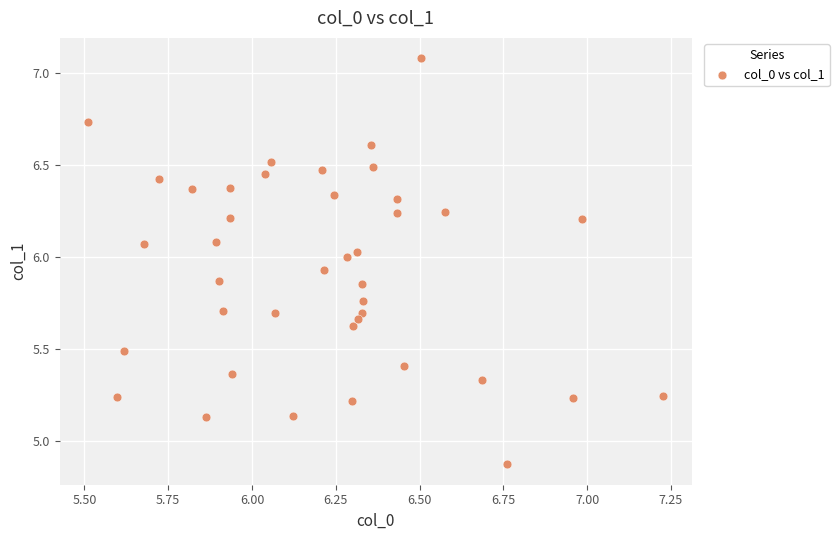

What is the range of Y values (max minus min)?

2.2